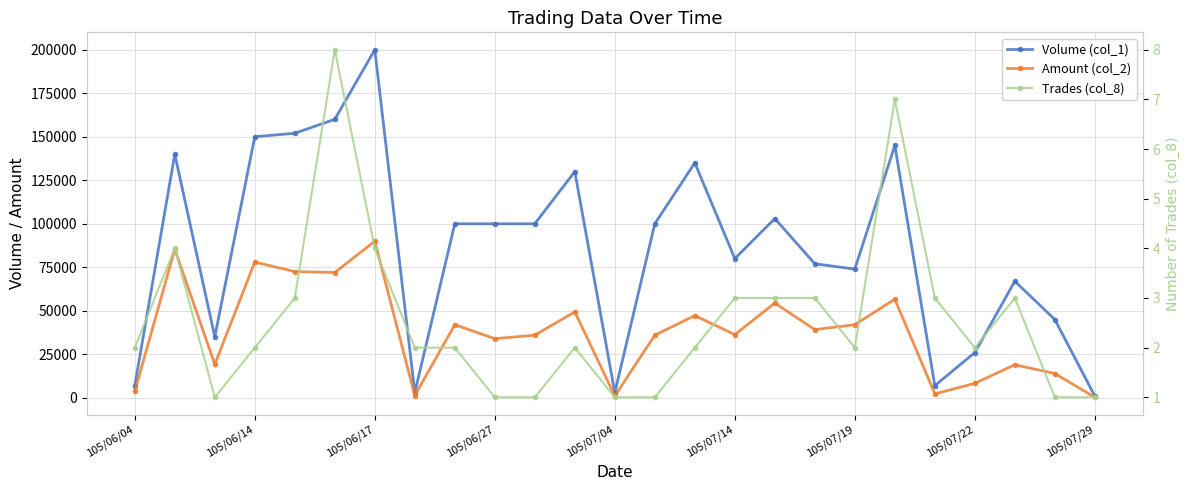

Reading left to right, what are all the values shown in this chart?

Volume (col_1): 7000	140000	35000	150000	152000	160000	200000	3000	100000	100000	100000	130000	3000	100000	135000	80000	103000	77000	74000	145000	7000	26000	67000	45000	1000
Amount (col_2): 3730	85330	19250	78000	72540	72000	90000	1310	42000	34000	36000	49400	1050	36000	47250	36350	54460	39190	42020	56670	2270	8330	19020	13950	300
Trades (col_8): 2	4	1	2	3	8	4	2	2	1	1	2	1	1	2	3	3	3	2	7	3	2	3	1	1